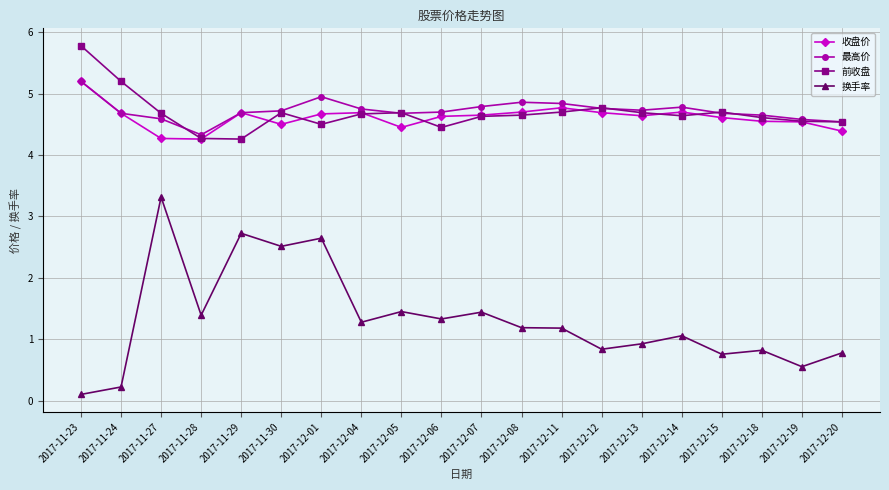

True or false: 最高价 and 换手率 cross at least once.

False